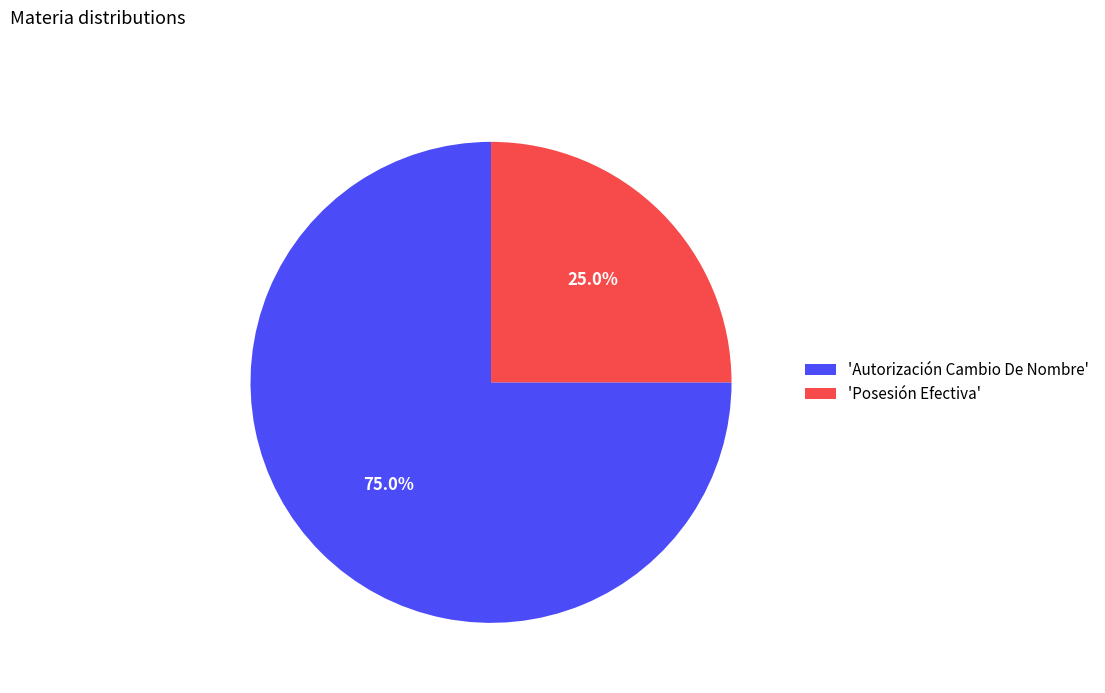

Count the number of slices in the pie.

2